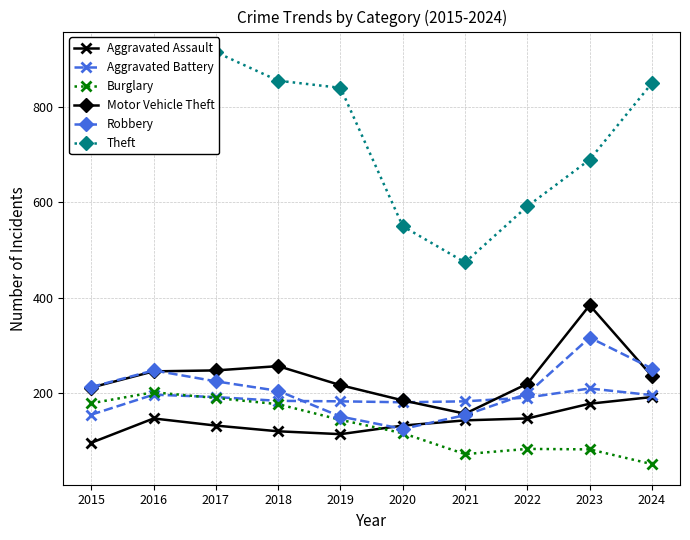

Which series ends up on top after the final intersection of Aggravated Battery and Burglary?

Aggravated Battery